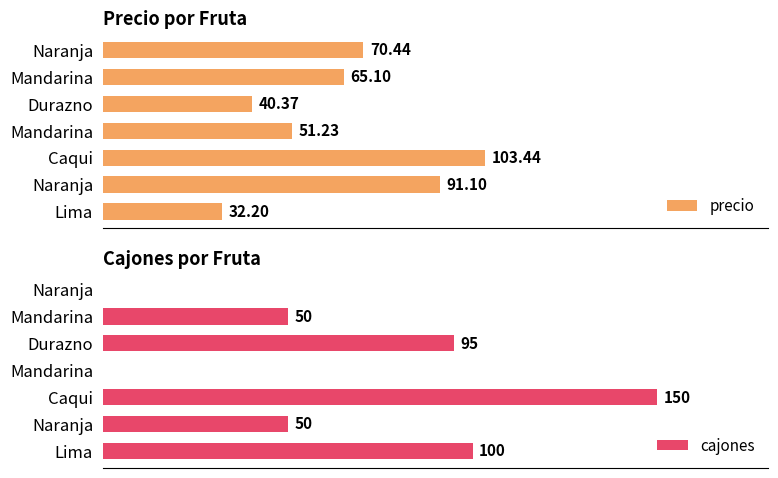

Is the value of cajones at Mandarina greater than the value of precio at Mandarina?

No